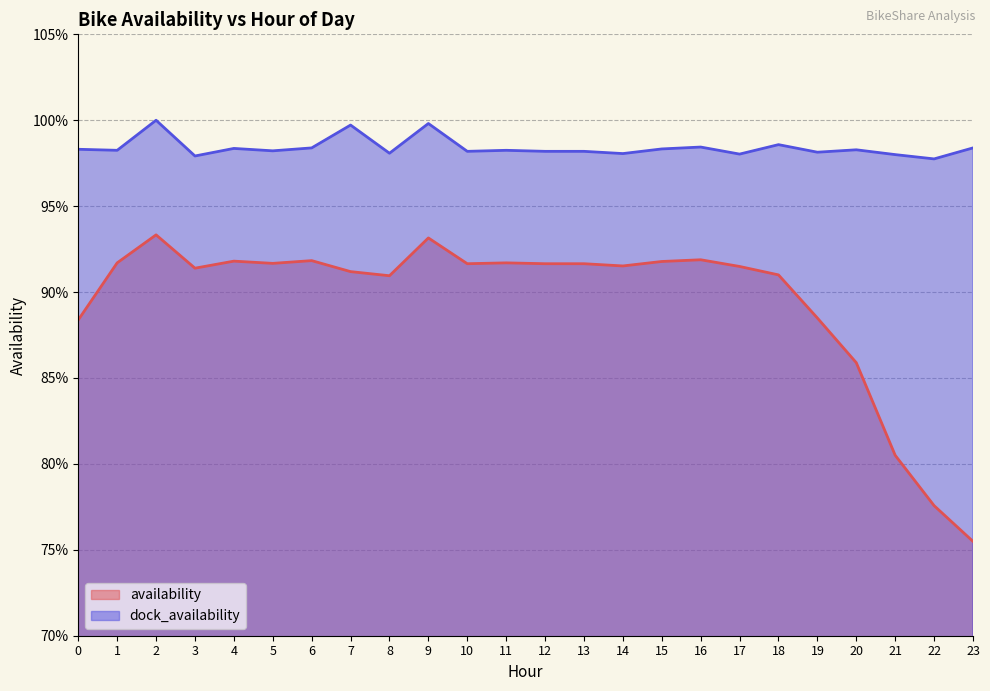

The dock_availability series shows 1.5 at 22. True or false?

False